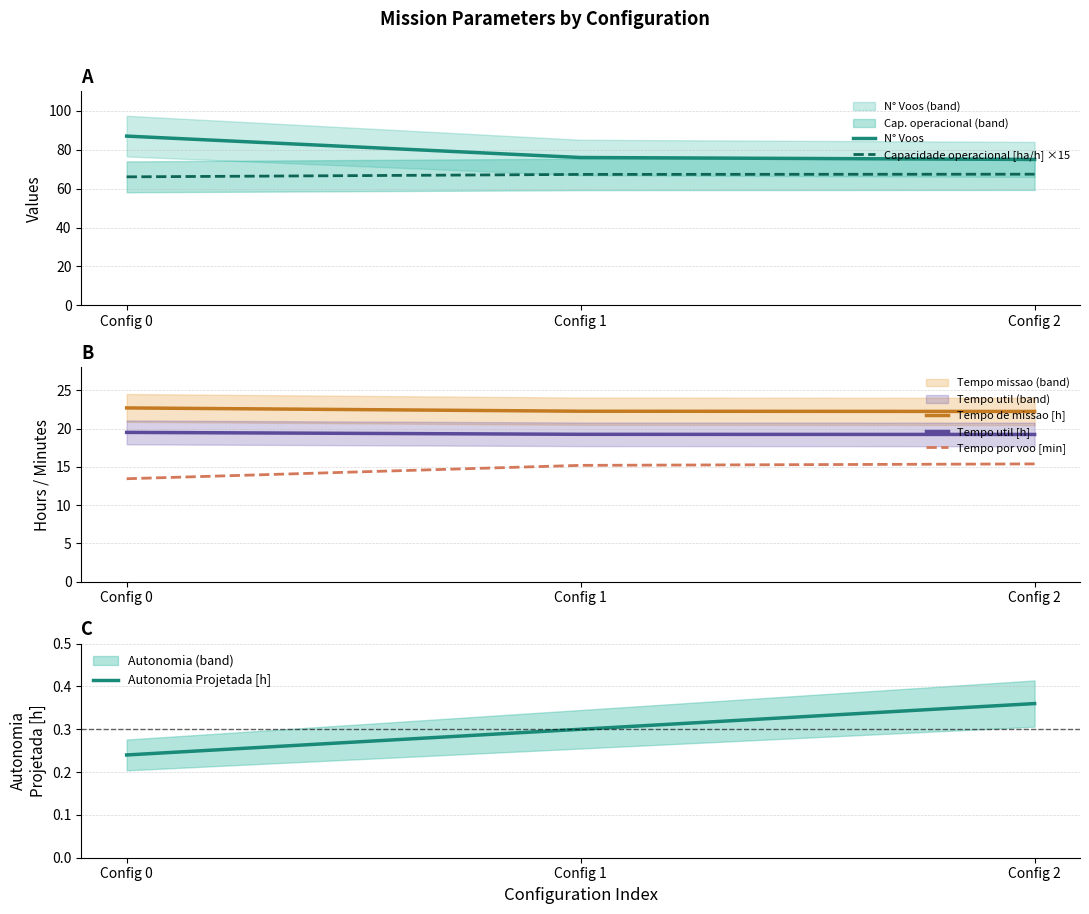

The Tempo por voo [min] series shows 15.2 at Config 1. True or false?

True